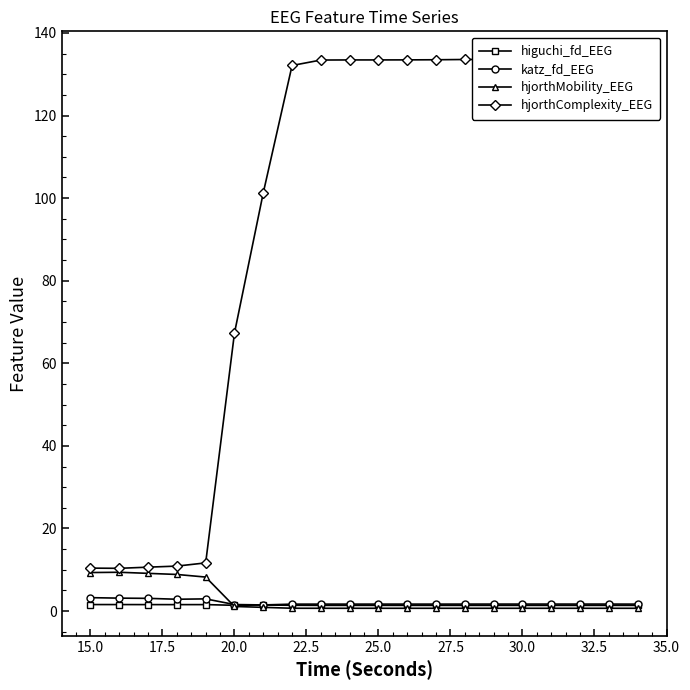

What is the highest value of the hjorthMobility_EEG series?

9.4